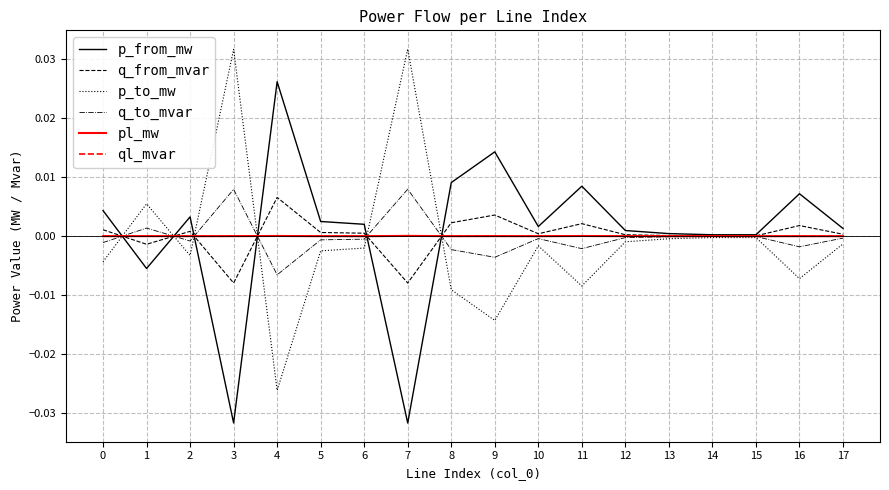

Is it true that q_from_mvar equals 0.0 at 13?

True